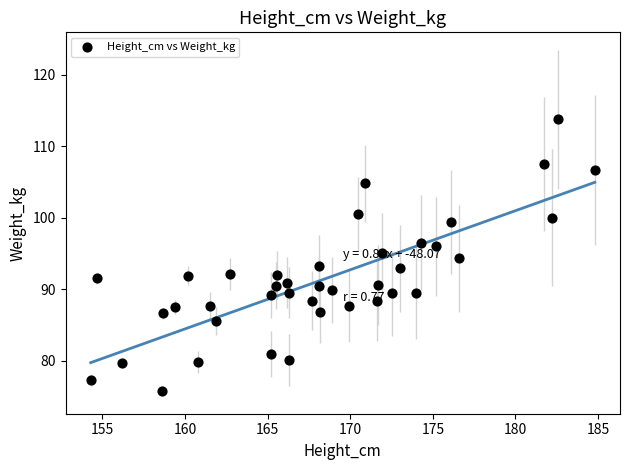

What is the range of Y values (max minus min)?

38.1